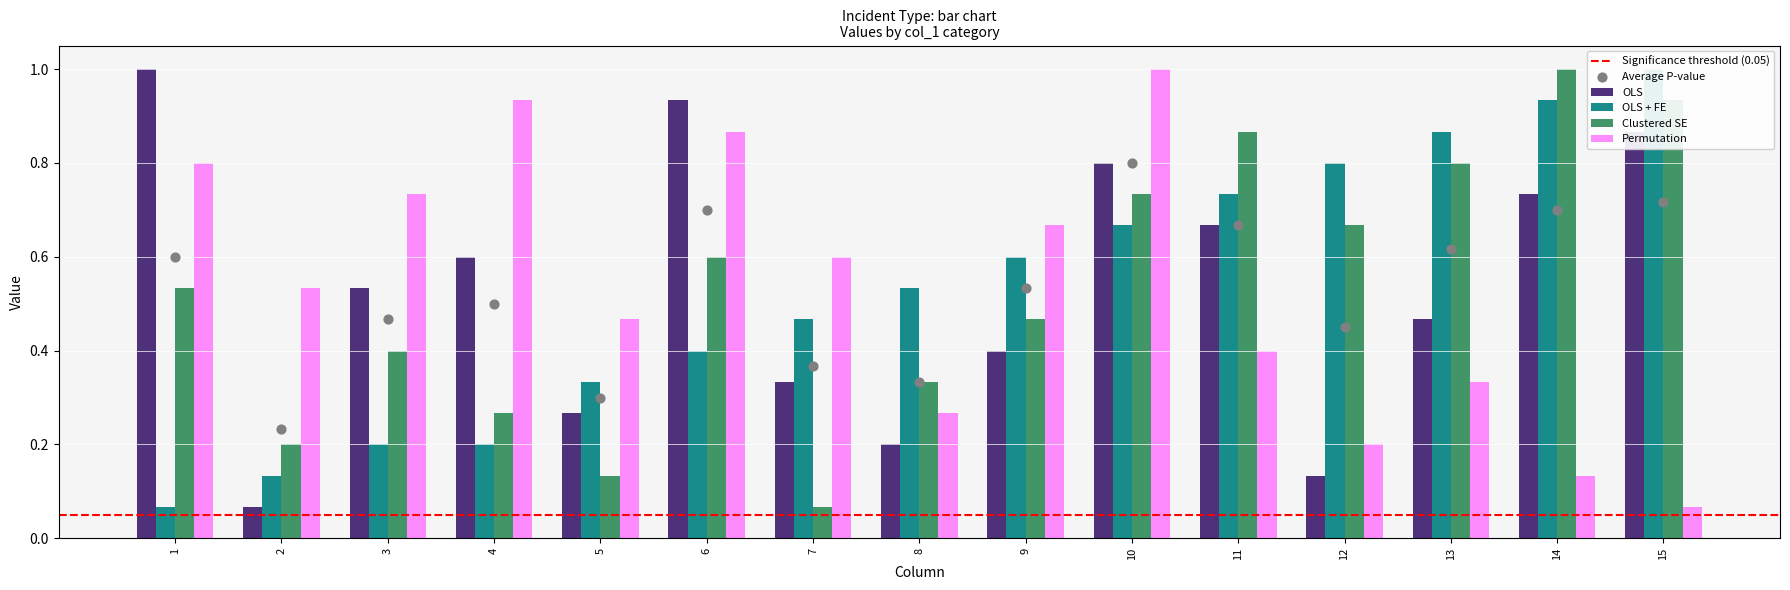

Which series has the largest Y range (max minus min)?

OLS